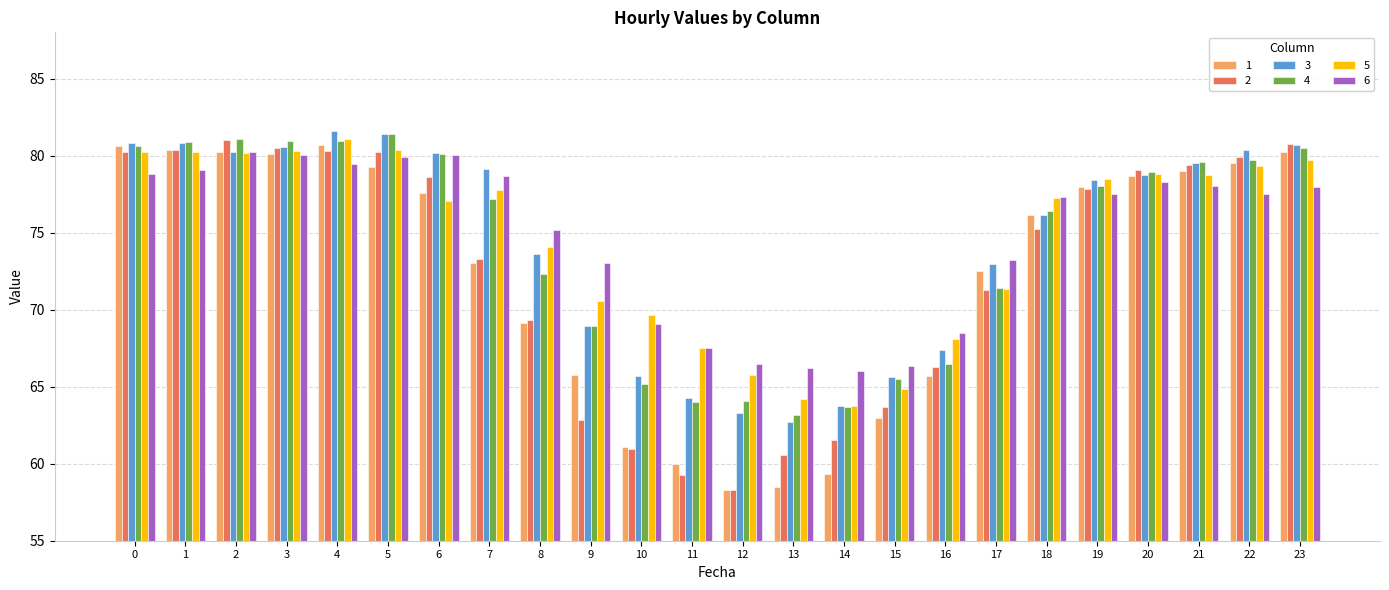

True or false: 4 has a value of 77.2 at 7.

True